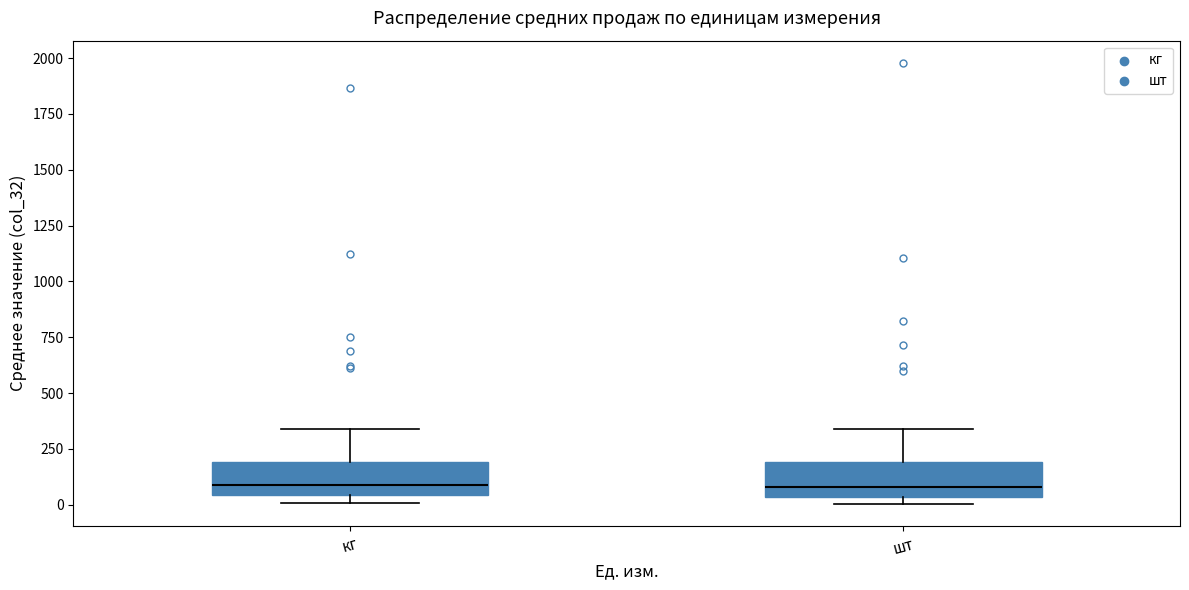

Reading left to right, read every box against the y-axis: the position of its median line, the range the box covers, and the ends of its whiskers. The values are not printed on the chart, so give them approximately, as read against the axis.

кг: median 100, box 50 to 200, whiskers 0 to 350
шт: median 100, box 50 to 200, whiskers 0 to 350